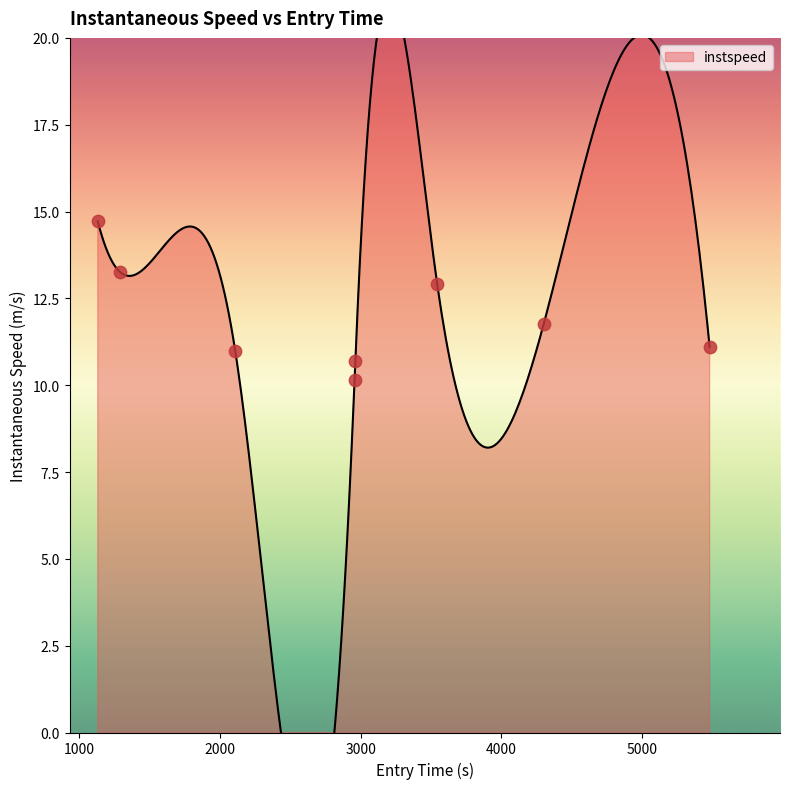

What is the ratio of the value at 2788.0 to the value at 2792.0?

0.8